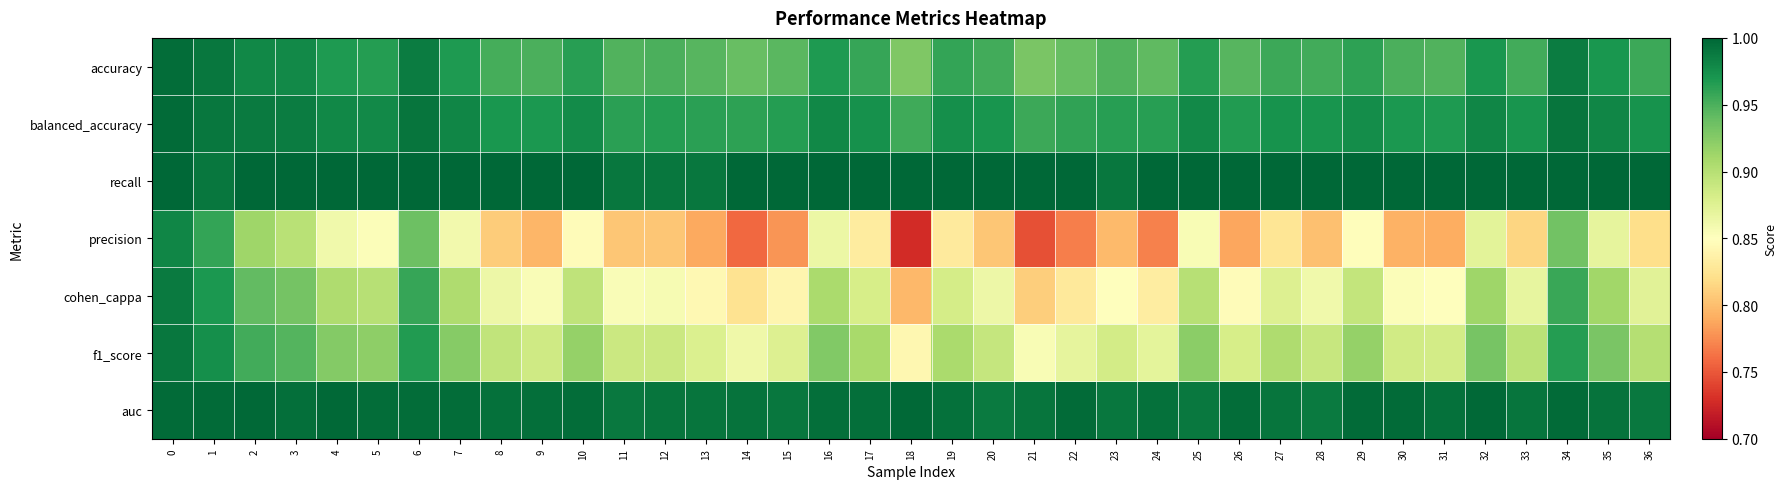

Which series has the widest spread of values?

precision